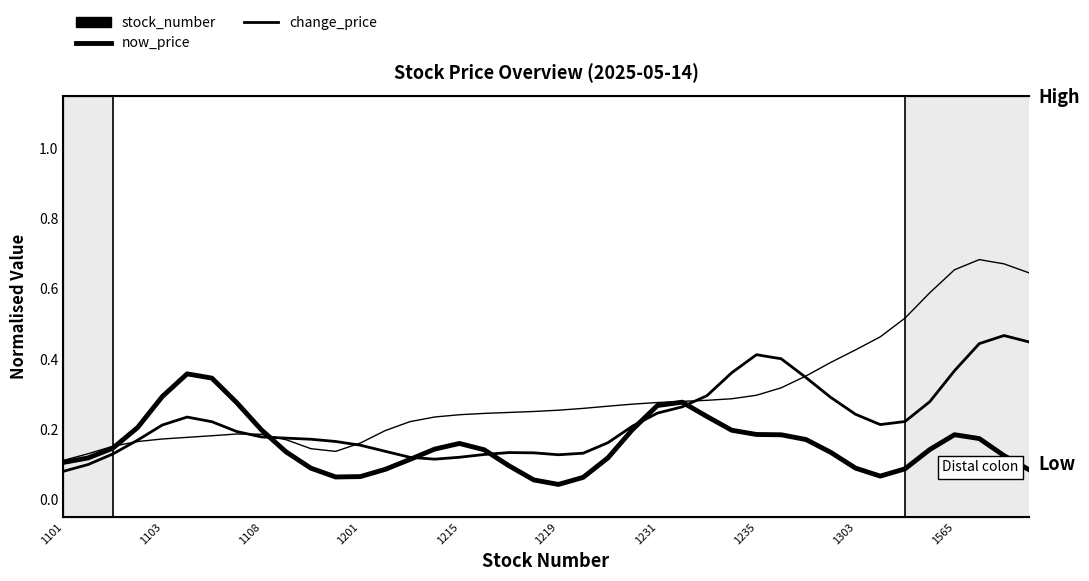

Rank the series by their average value, from highest to lowest.

stock_number, change_price, now_price